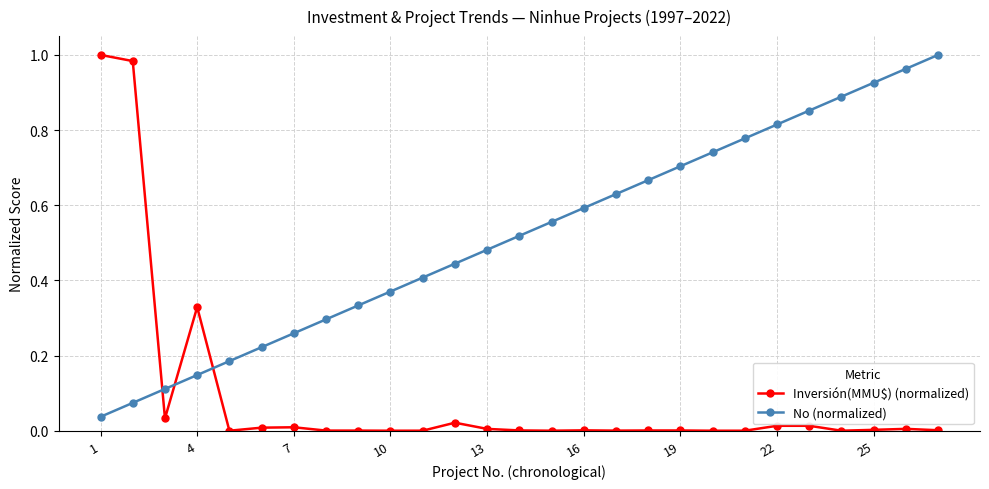

Which series has the largest total across all categories?

No (normalized)